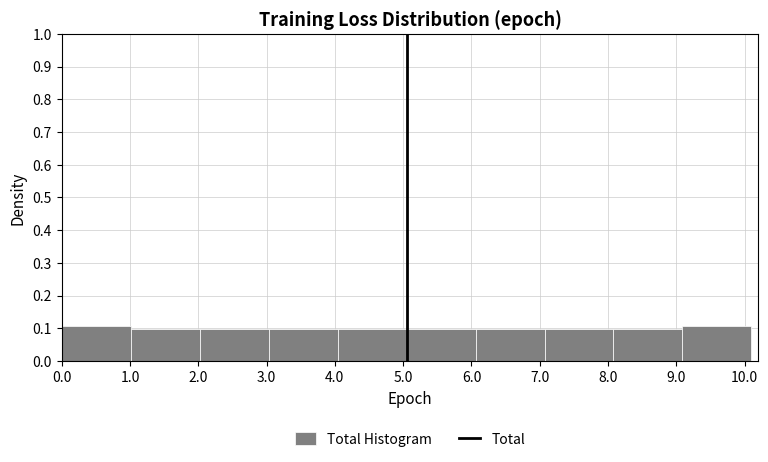

How tall is the bar that spans 6.06 to 7.07 on the x-axis? Neither the bar edges nor the heights are printed on the chart, so give them approximately, as read against the axes.

0.10